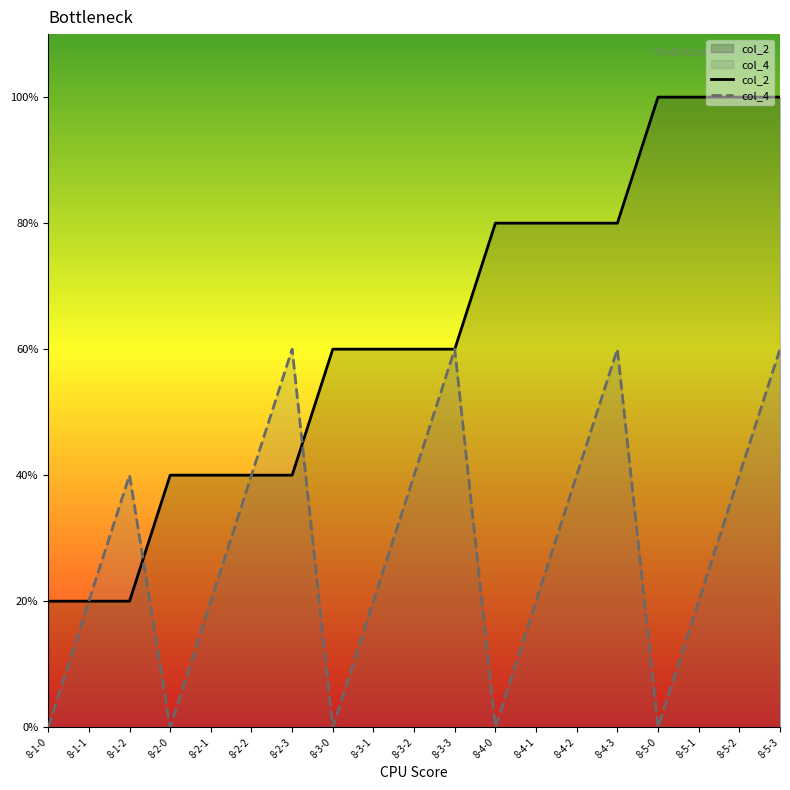

What is the label of the 12th point from the right?

8-3-0